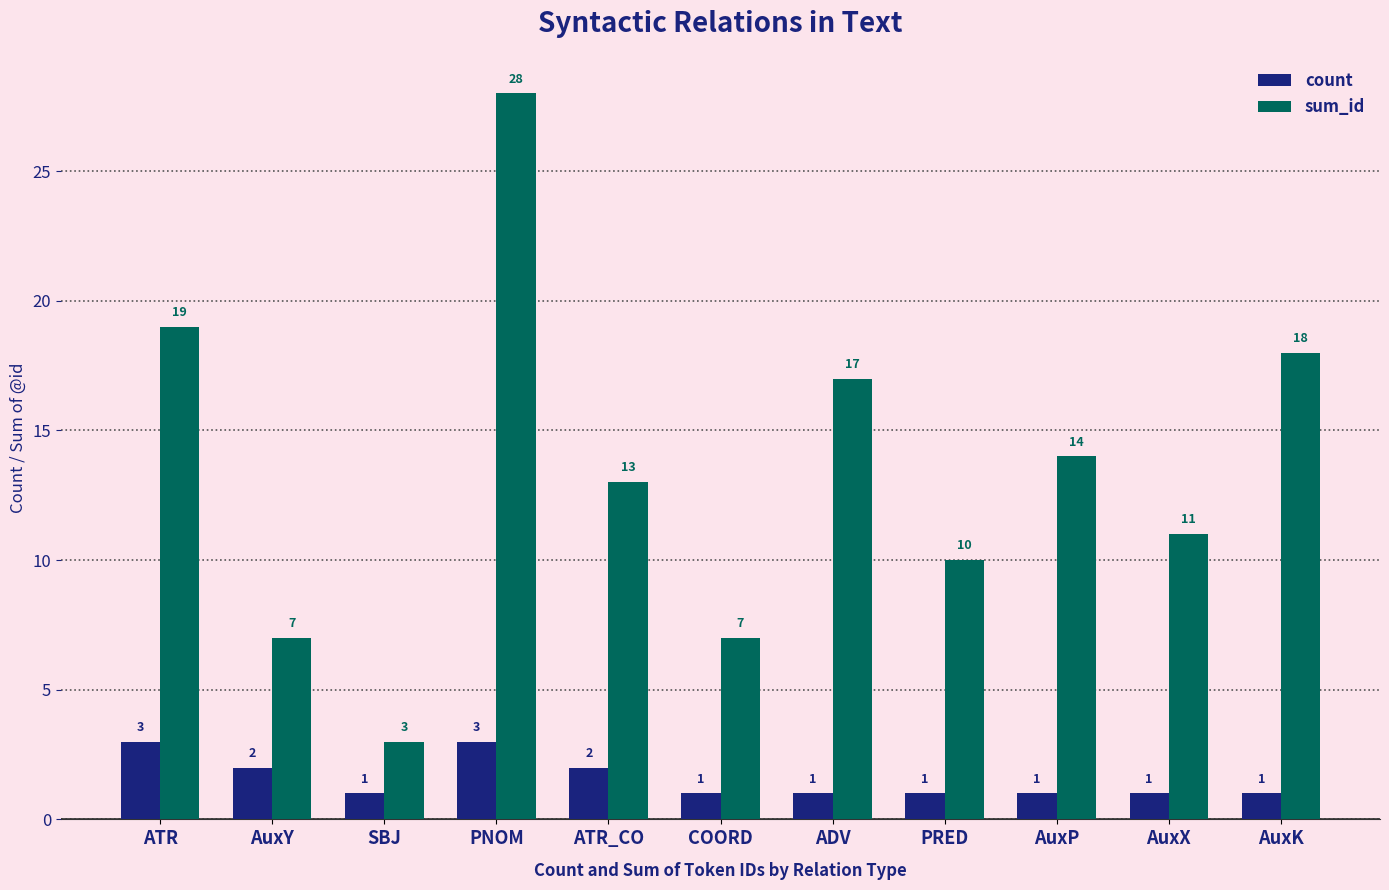

Is it true that sum_id equals 17 at ADV?

True